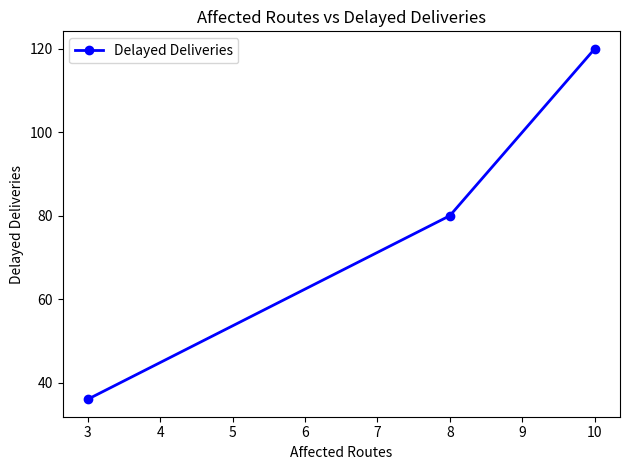

Reading left to right, what are all the values shown in this chart?

3=36	8=80	10=120